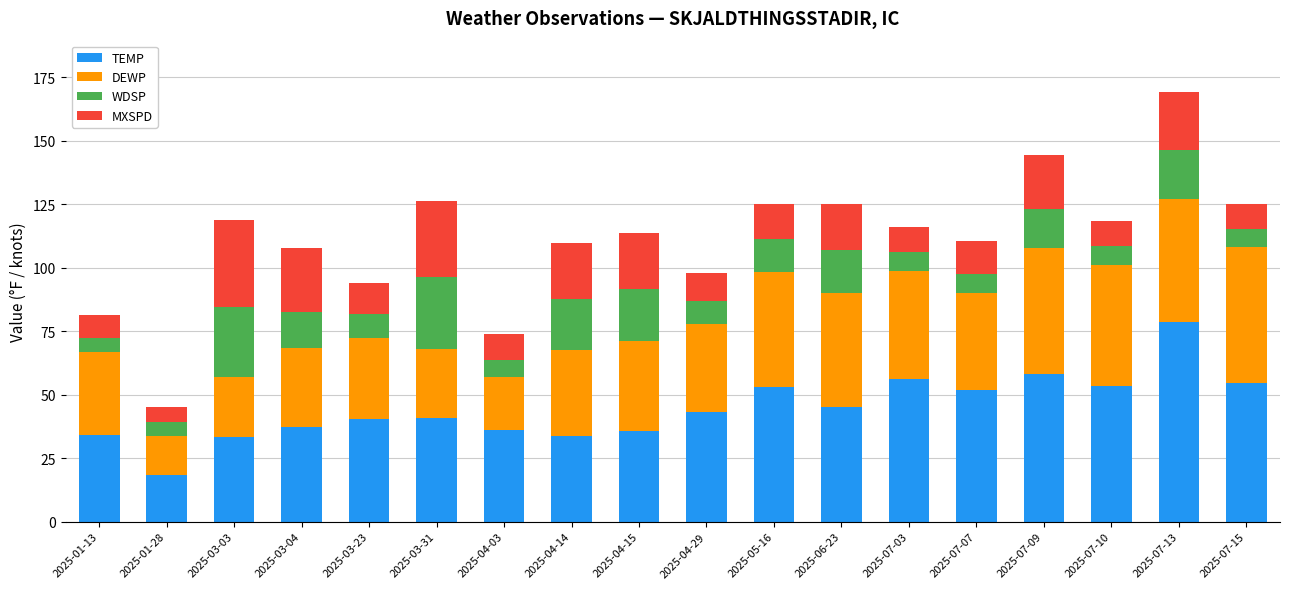

The TEMP series shows 37.4 at 2025-03-04. True or false?

True